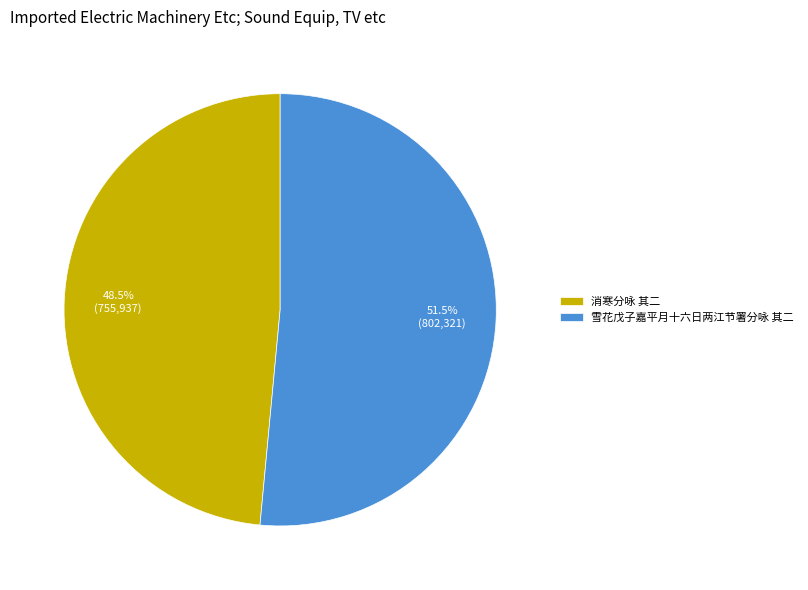

To the nearest percent, what is the average slice percentage?

50%